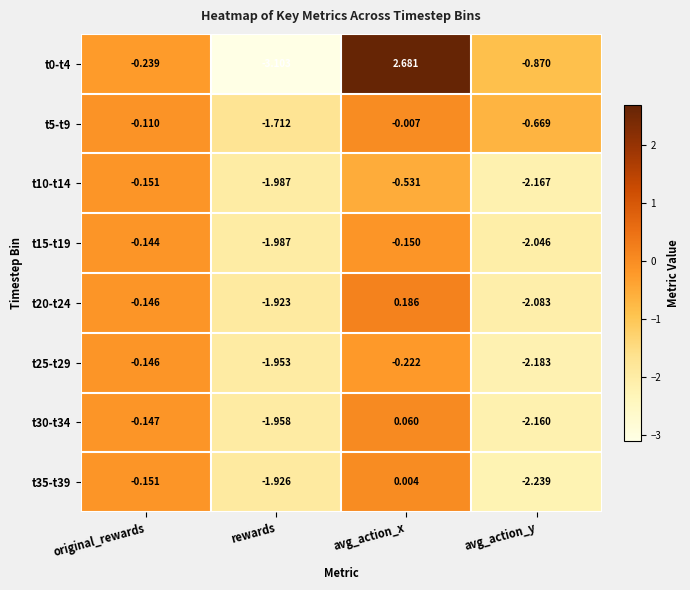

At which label does t30-t34 reach its peak?

avg_action_x